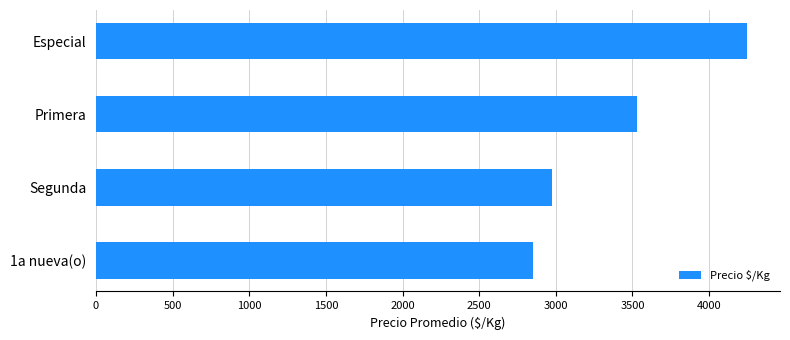

Approximately how many times larger is the value at Primera compared to 1a nueva(o)?

1.2